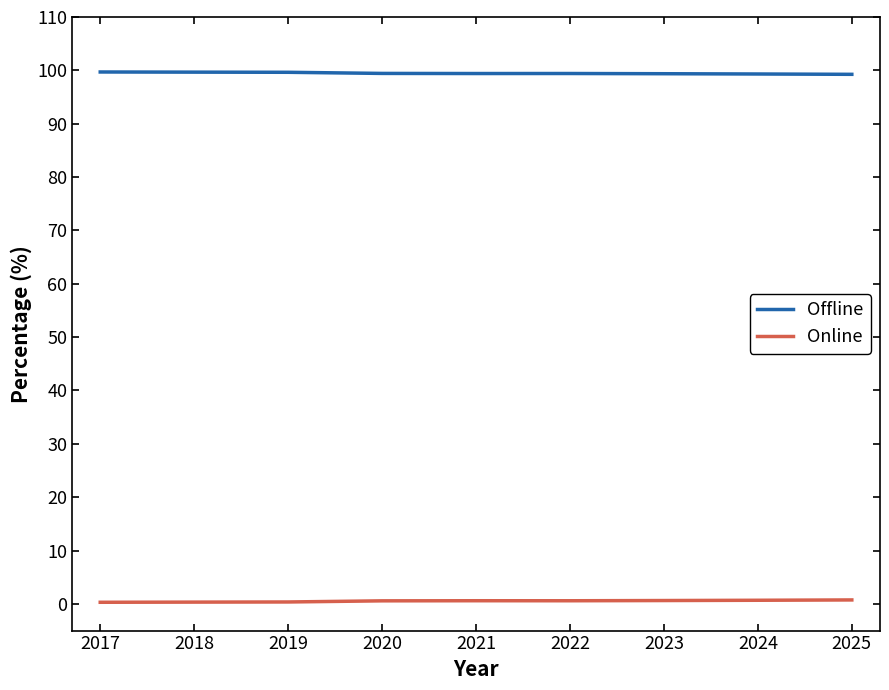

At 2017, list the series in order from largest to smallest.

Offline, Online